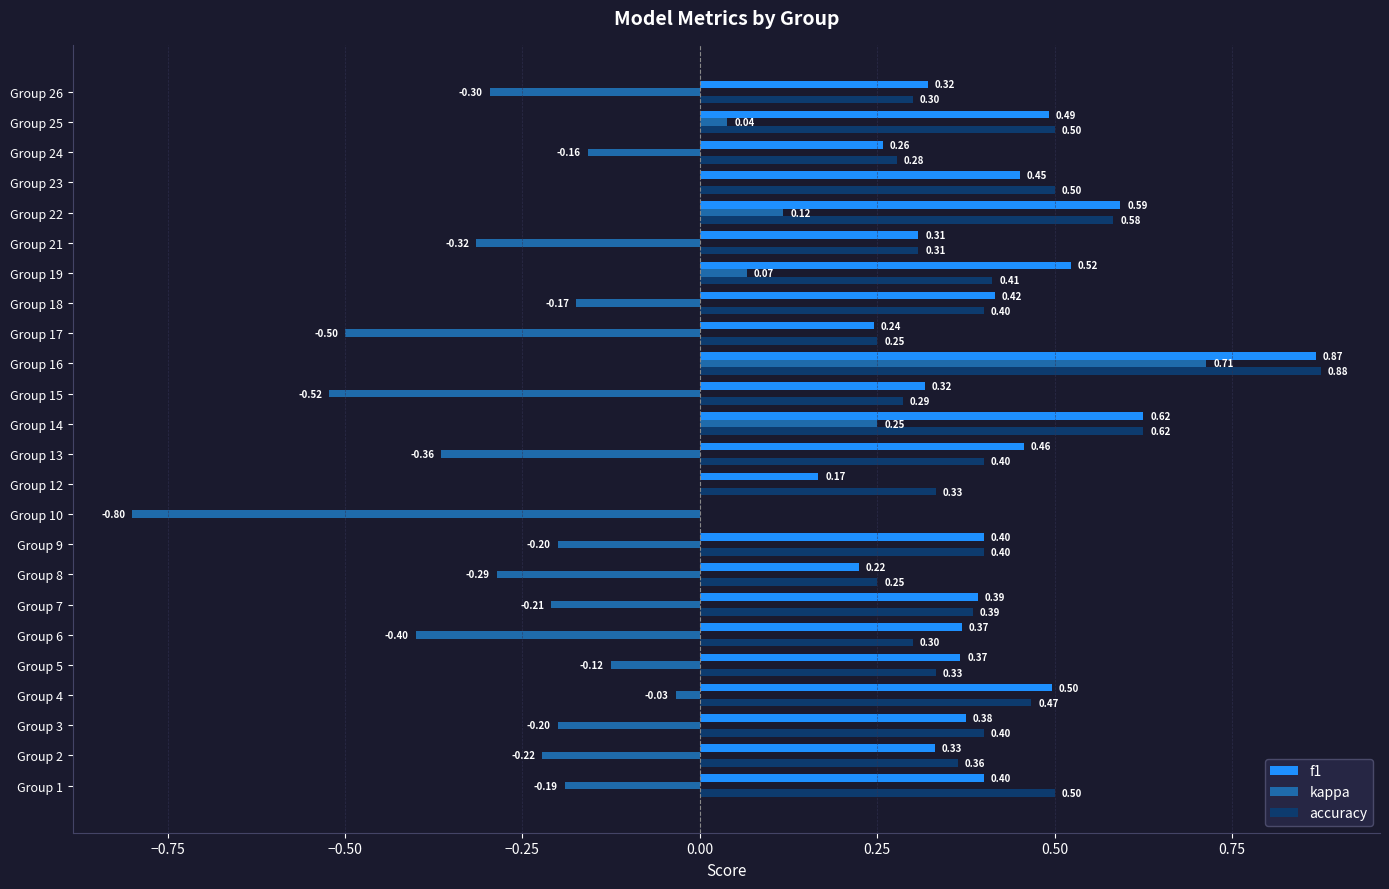

What is the sum of all f1 values?

9.4